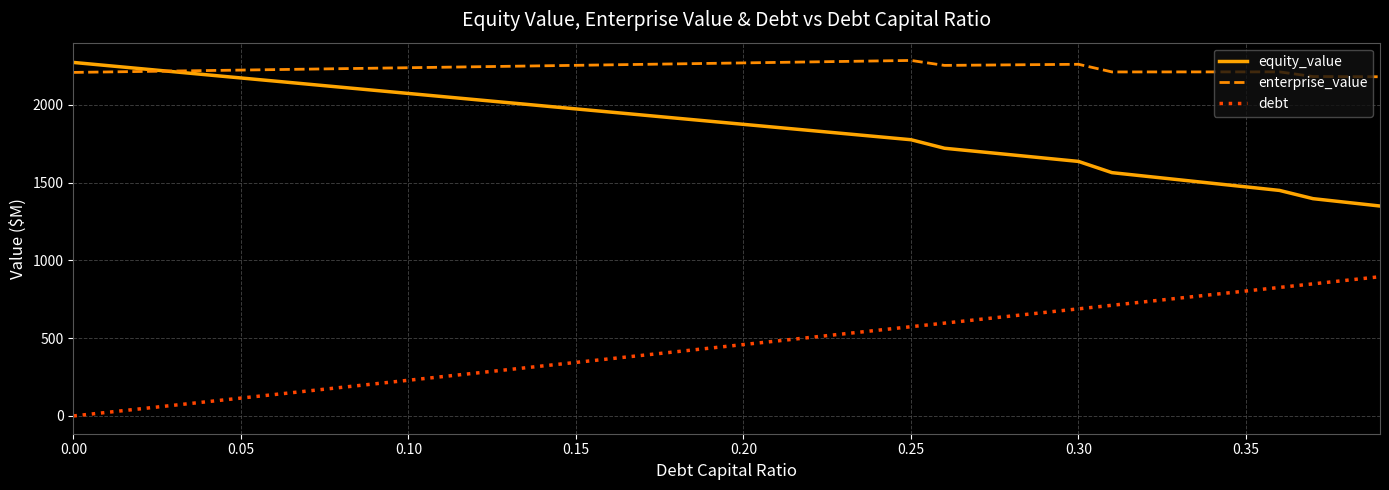

Does the chart have visible grid lines?

Yes